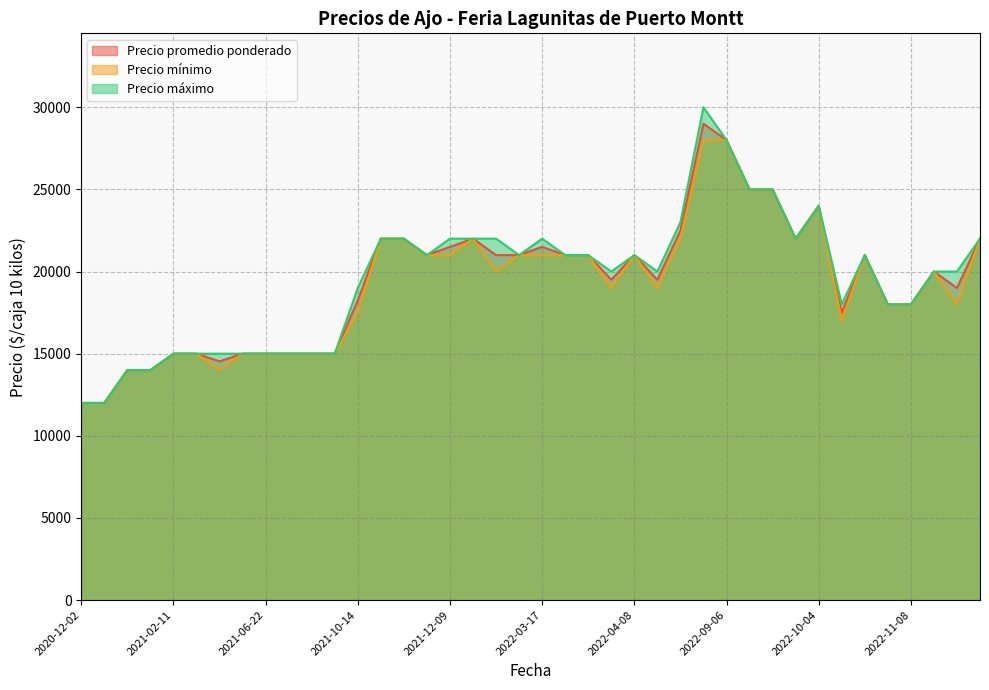

Count the number of data series in this chart.

3